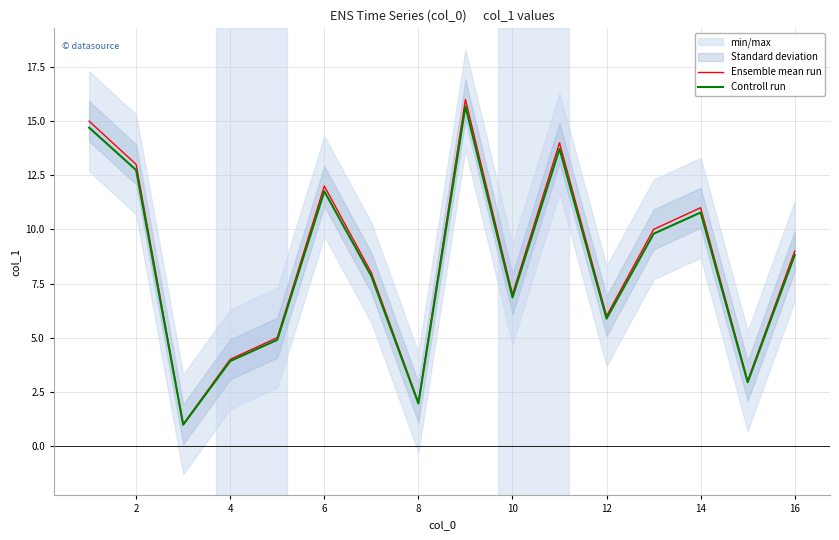

At how many categories does at least one series exceed 9?

7